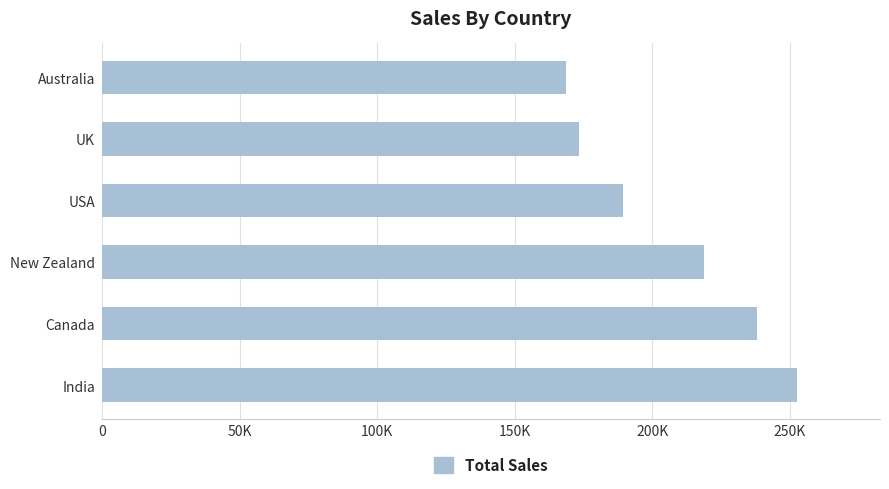

Rank the categories by value from highest to lowest.

India, Canada, New Zealand, USA, UK, Australia